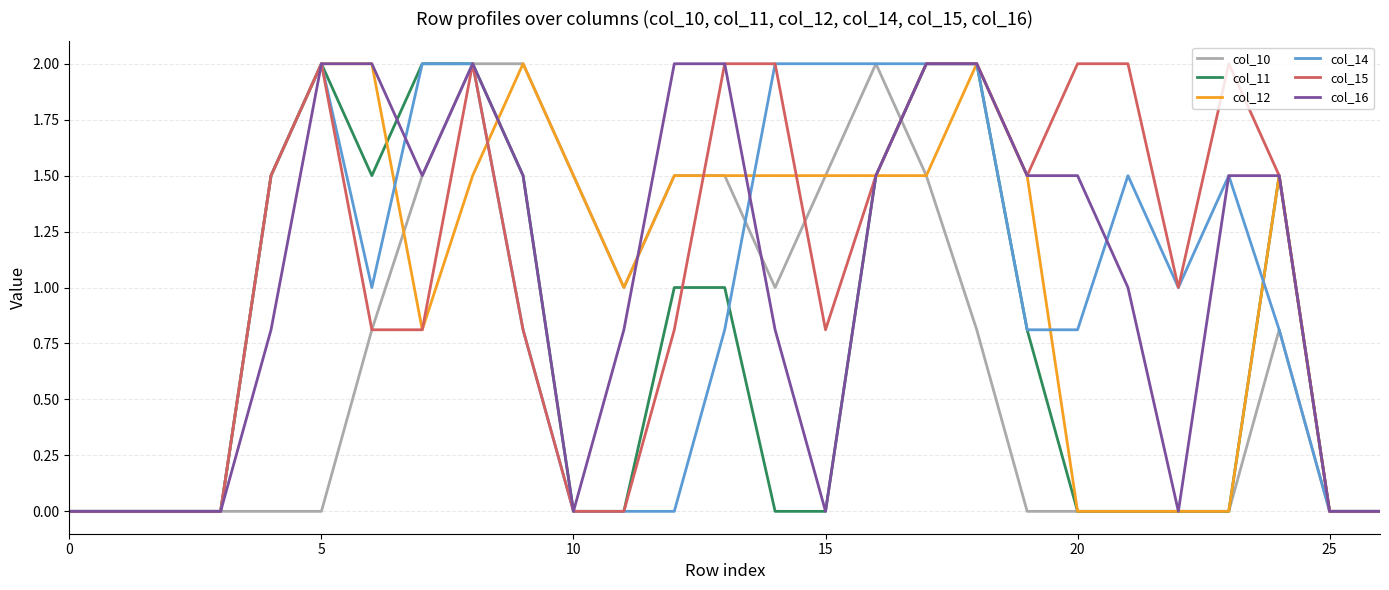

What is the maximum value for col_14?

2.0